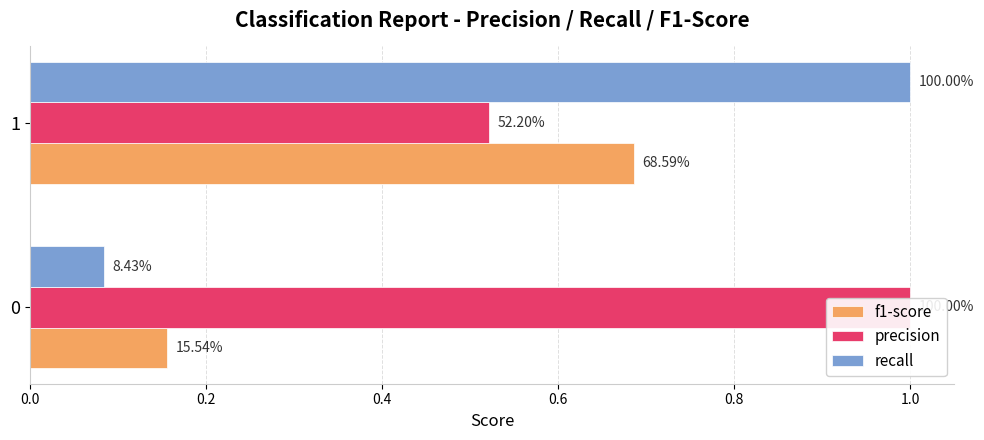

List the series in order of their peak value, highest first.

precision, recall, f1-score